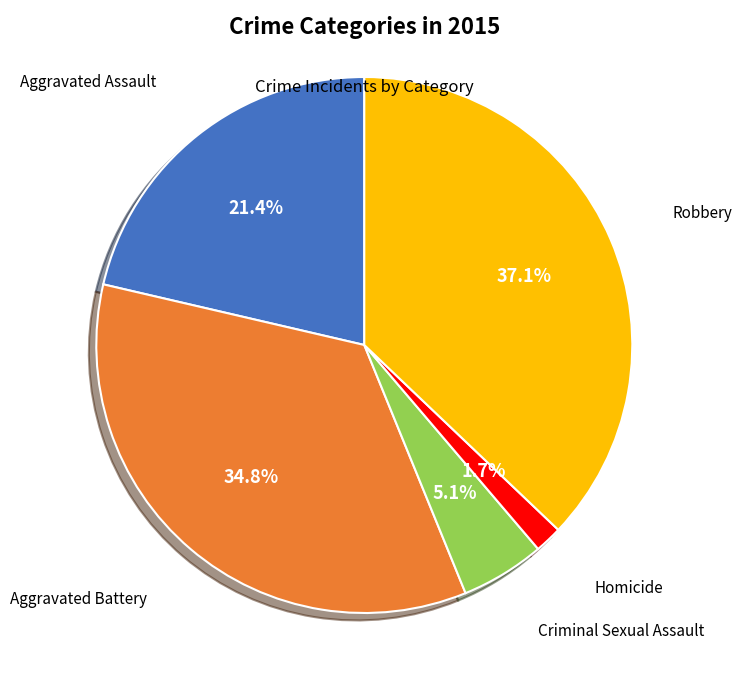

Does any single category account for the majority?

No